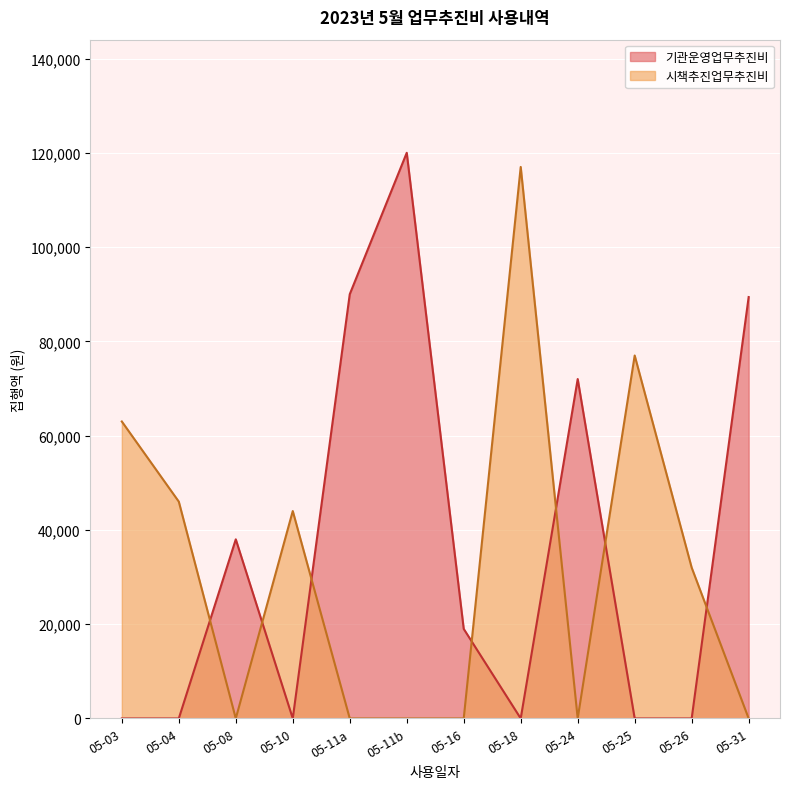

The value of 시책추진업무추진비 at 05-24 is 0. True or false?

True